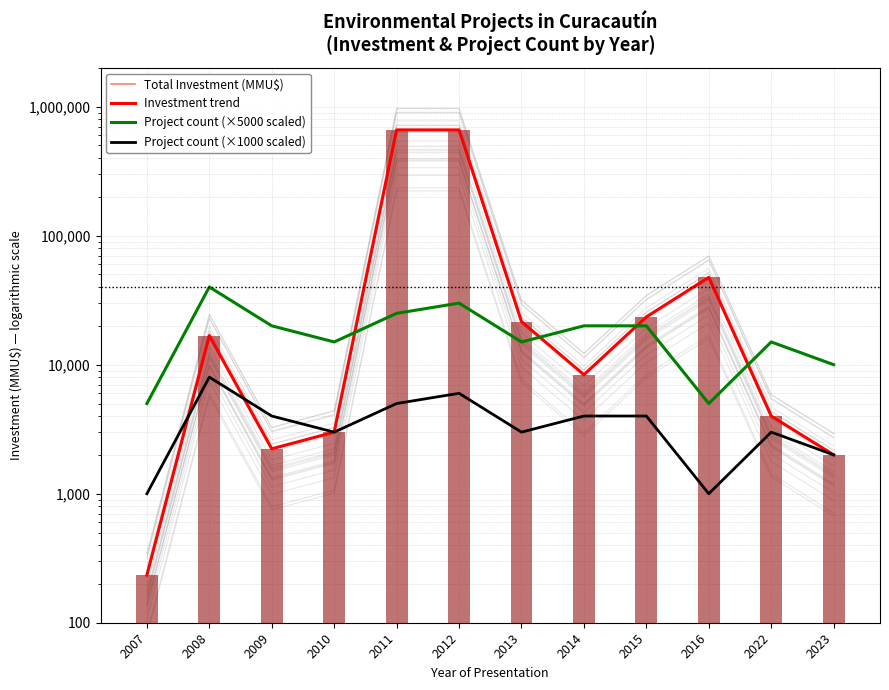

Are the bars grouped side by side (vs. stacked)?

Yes